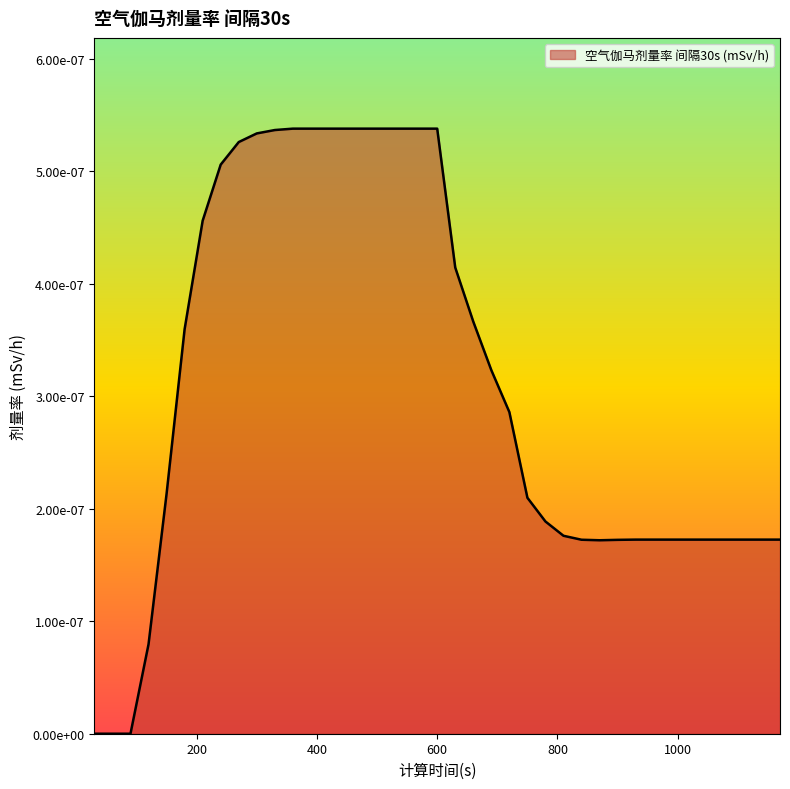

Does the chart have visible grid lines?

No